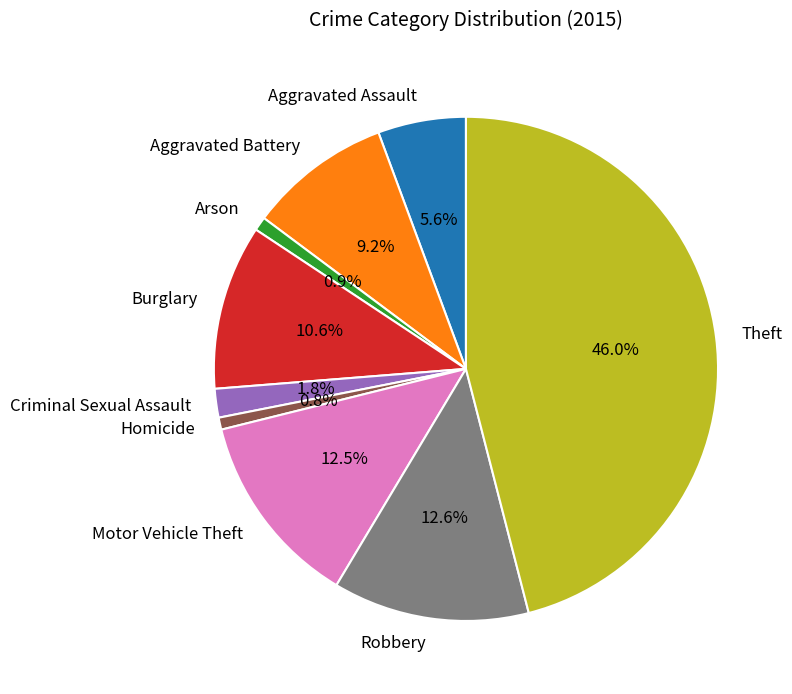

Between Aggravated Assault and Theft, which is larger?

Theft